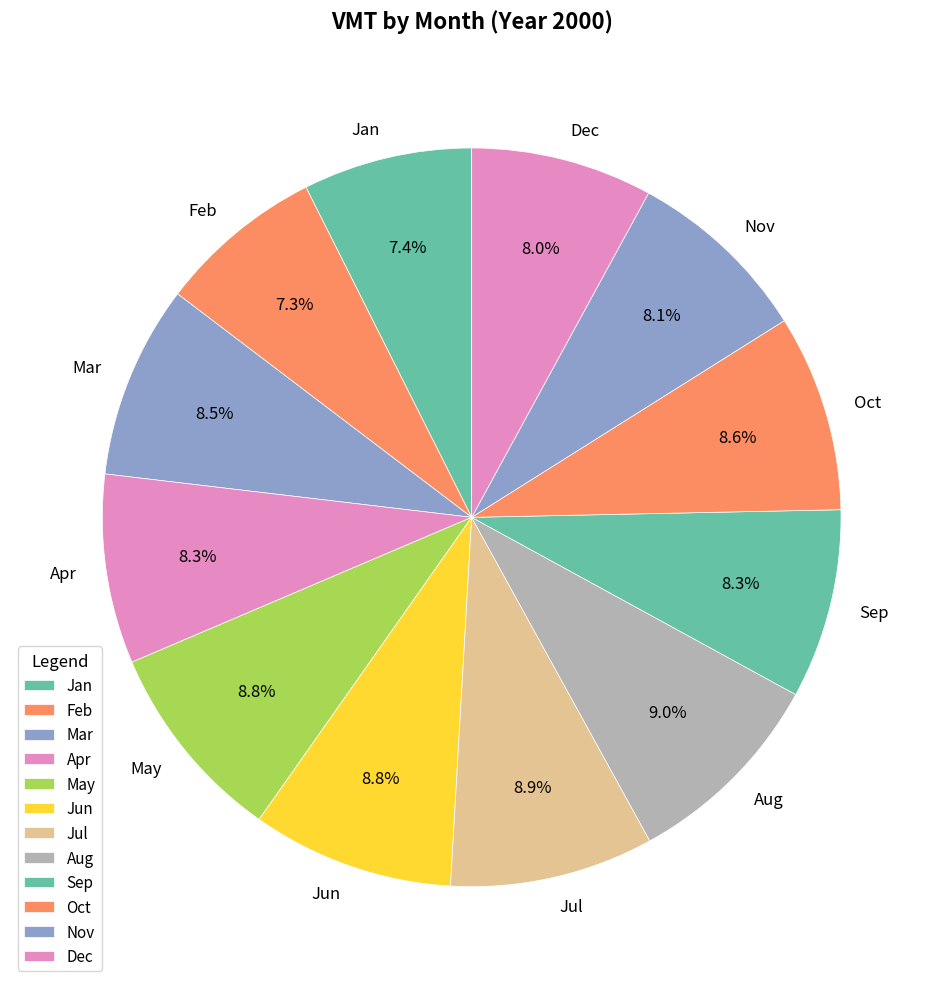

What is the ratio of the value at Apr to the value at Jun?

0.9